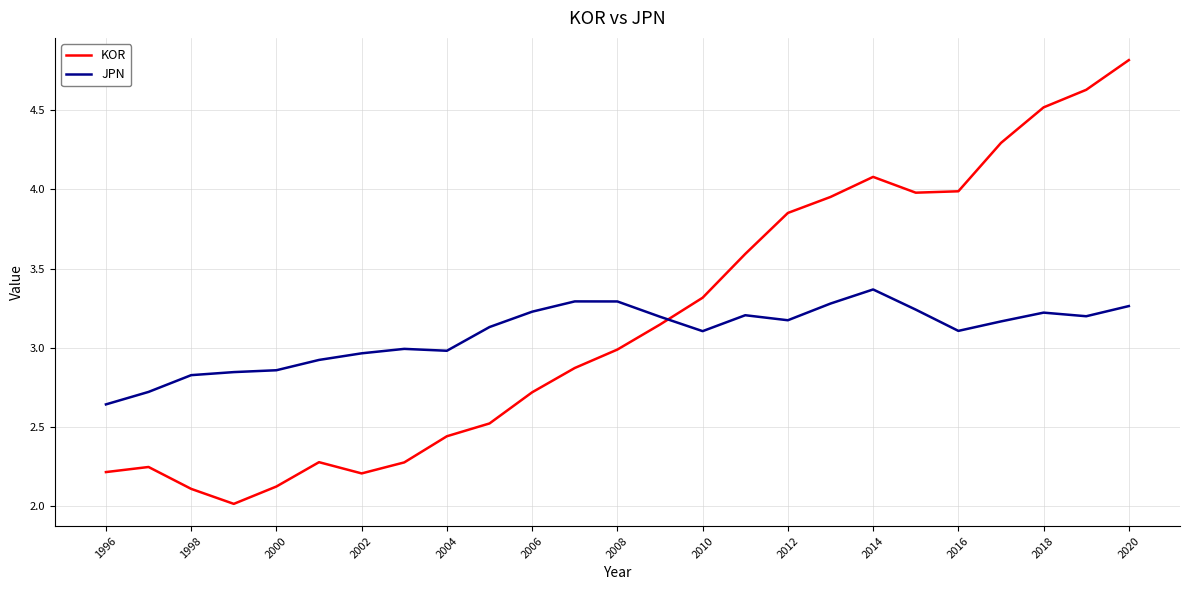

After their last crossing, which series has the higher values: JPN or KOR?

KOR